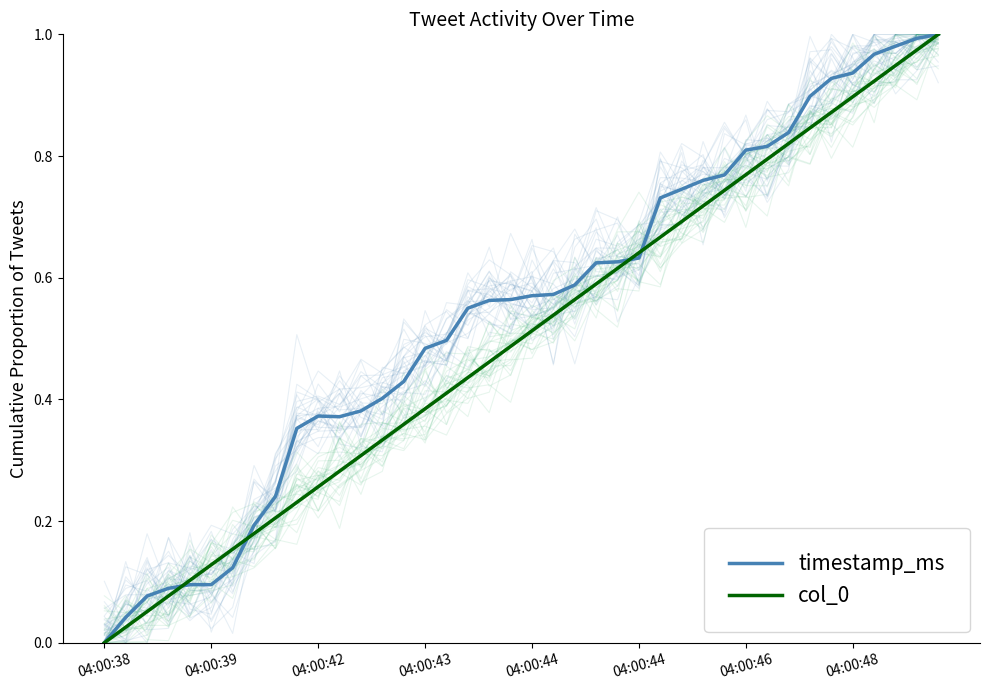

In timestamp_ms, how many points are higher than both neighbors (excluding endpoints)?

1